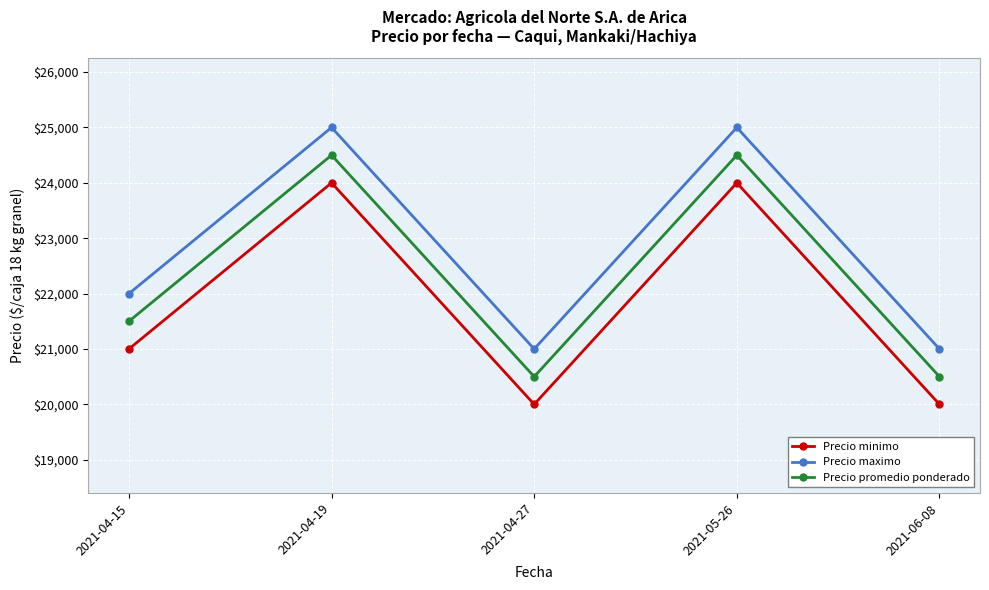

Reading right to left, extract all data points from this chart.

Precio minimo: 2021-06-08=20000	2021-05-26=24000	2021-04-27=20000	2021-04-19=24000	2021-04-15=21000
Precio maximo: 2021-06-08=21000	2021-05-26=25000	2021-04-27=21000	2021-04-19=25000	2021-04-15=22000
Precio promedio ponderado: 2021-06-08=20500	2021-05-26=24500	2021-04-27=20500	2021-04-19=24500	2021-04-15=21500